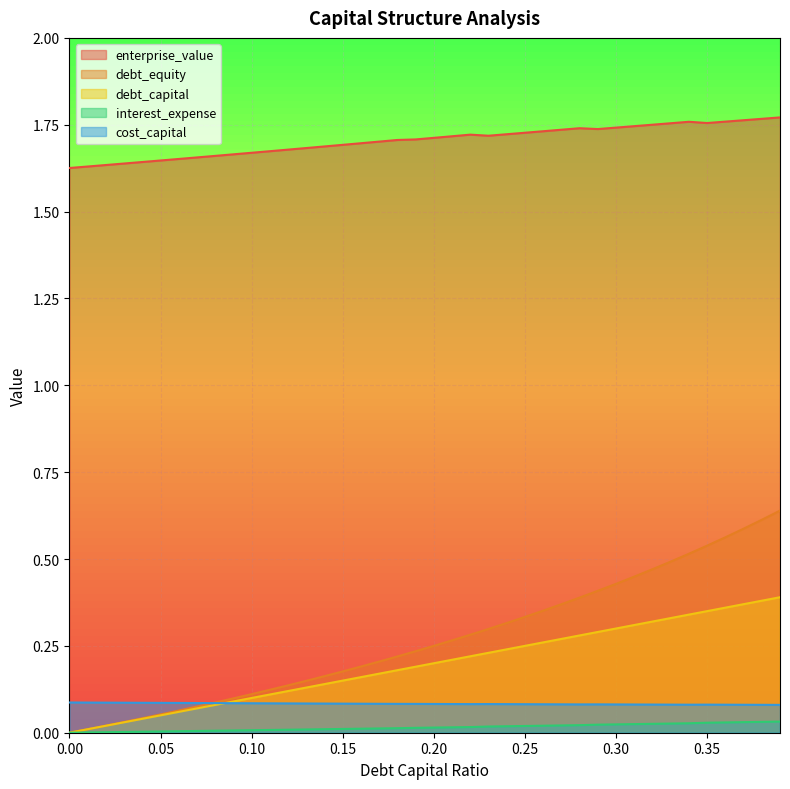

Between 0.16 and 0.32, which series saw the biggest shift?

debt_equity